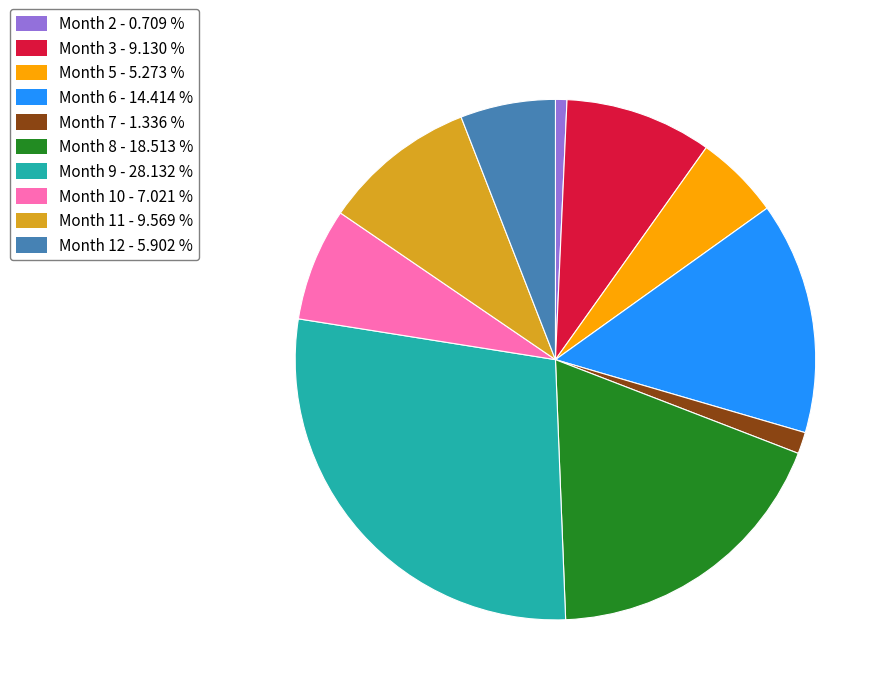

Count the number of slices in the pie.

10